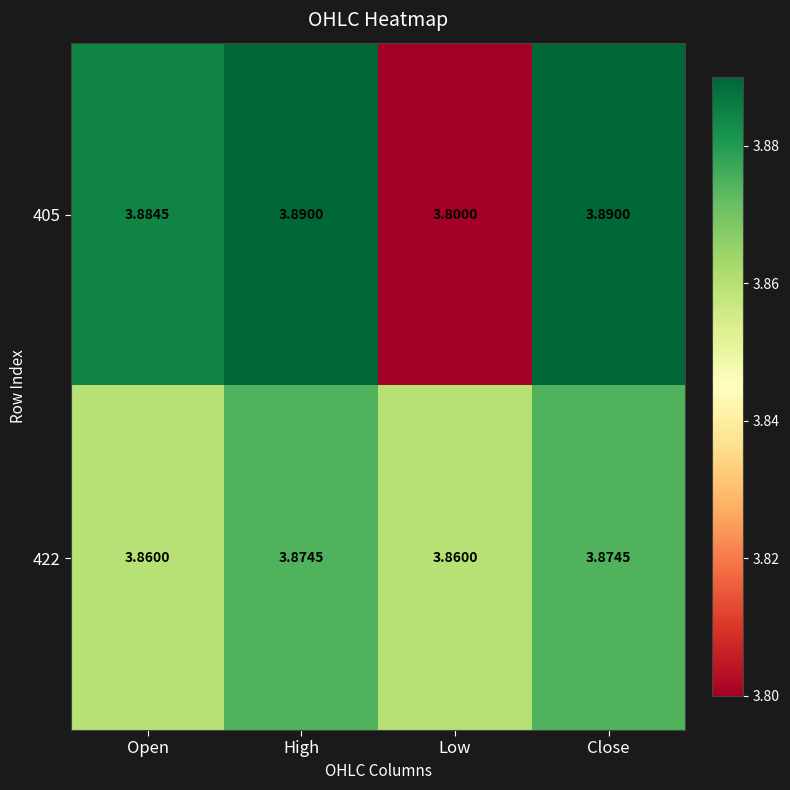

At which label does 405 reach its minimum?

Low